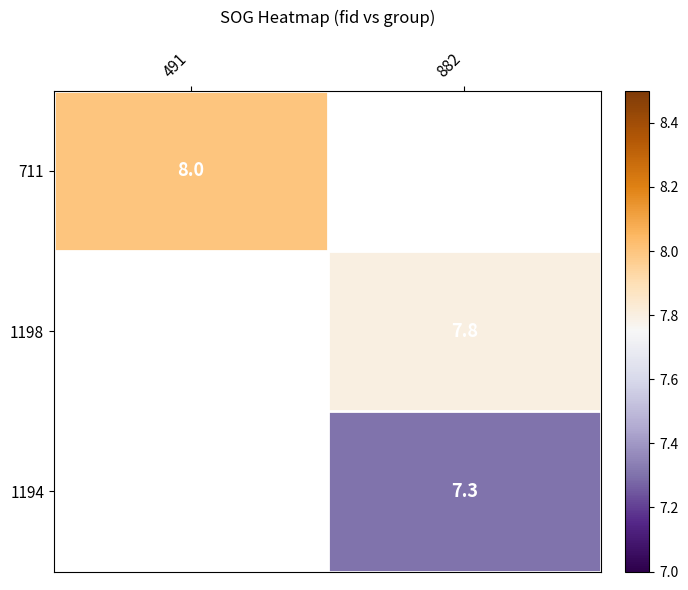

The value of 1194 at 882 is 2.0. True or false?

False